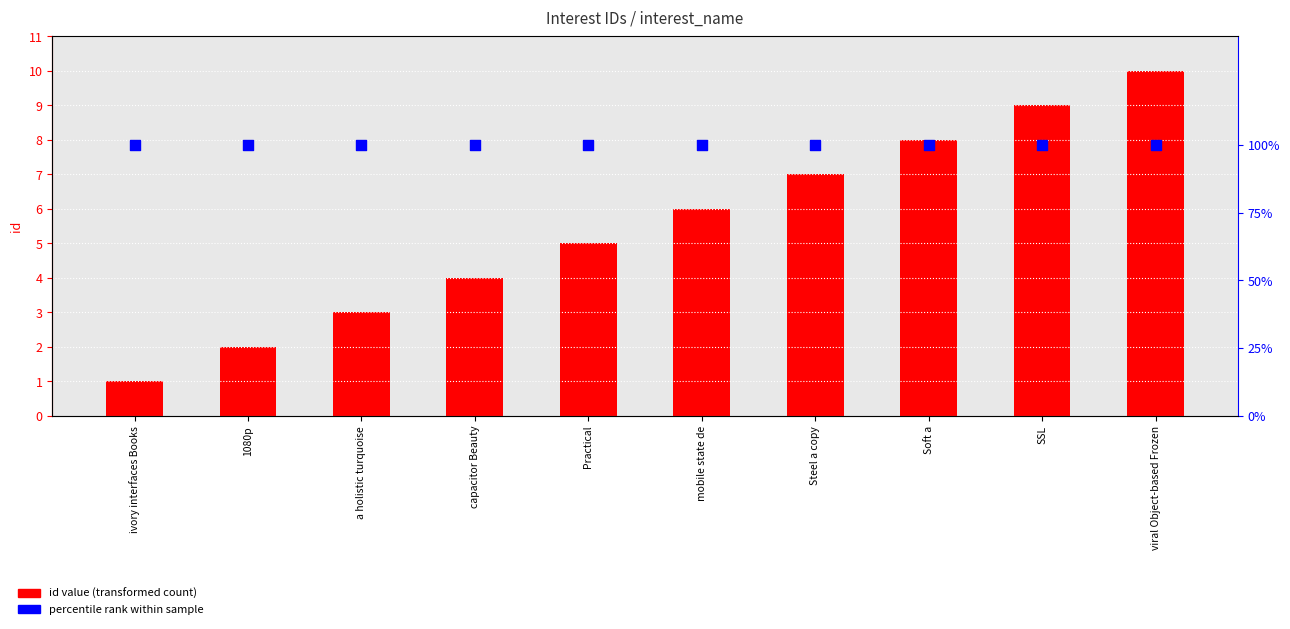

What are all the series names shown in the legend?

id value, percentile rank within sample